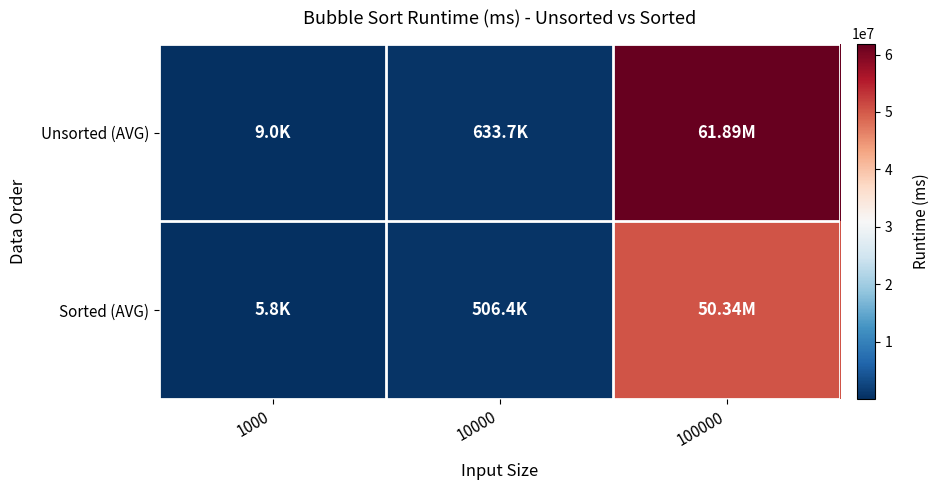

What is the smallest value displayed?

5823.4